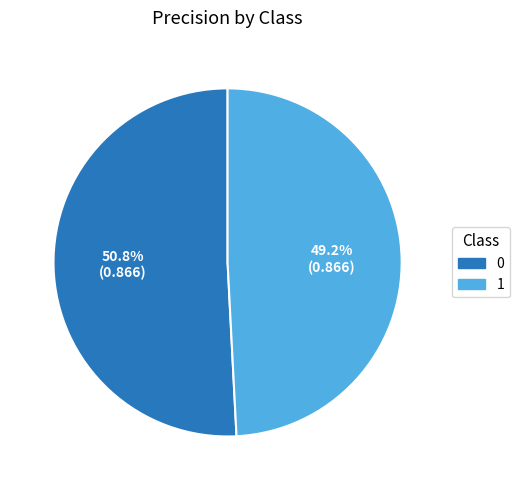

To the nearest percent, what is the average slice percentage?

50%